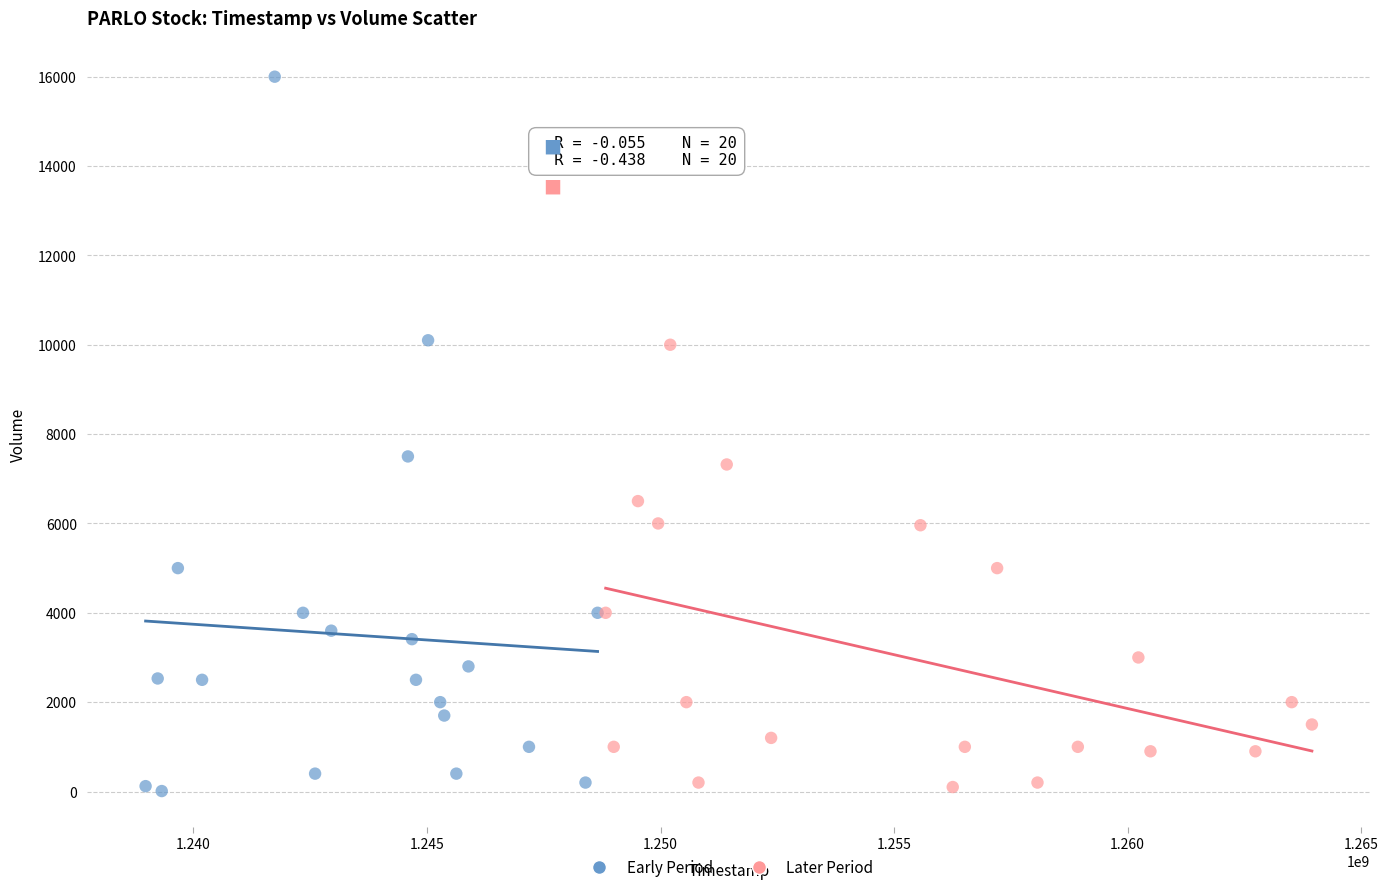

What are all the series names shown in the legend?

Early Period, Later Period